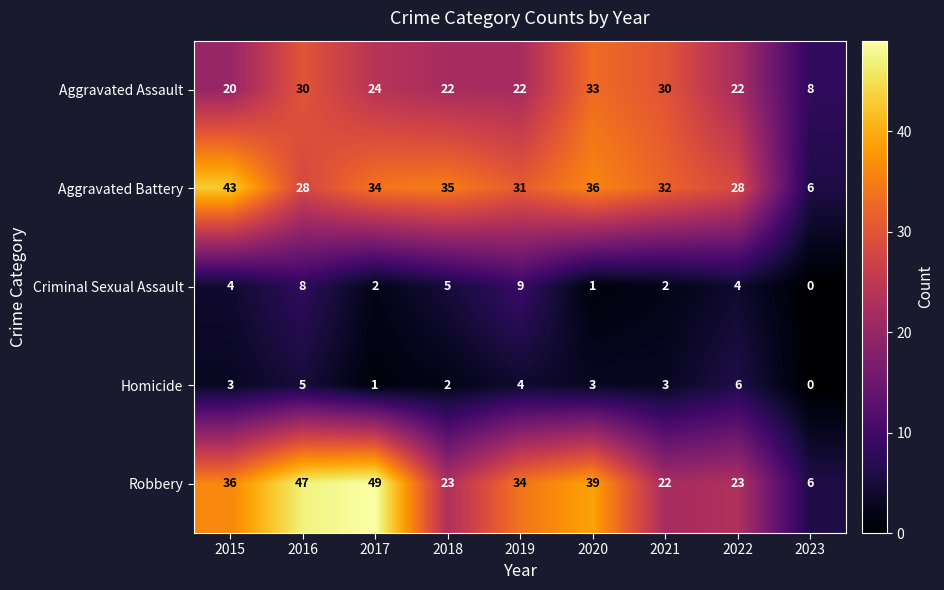

At which category is the sum across all series the highest?

2016